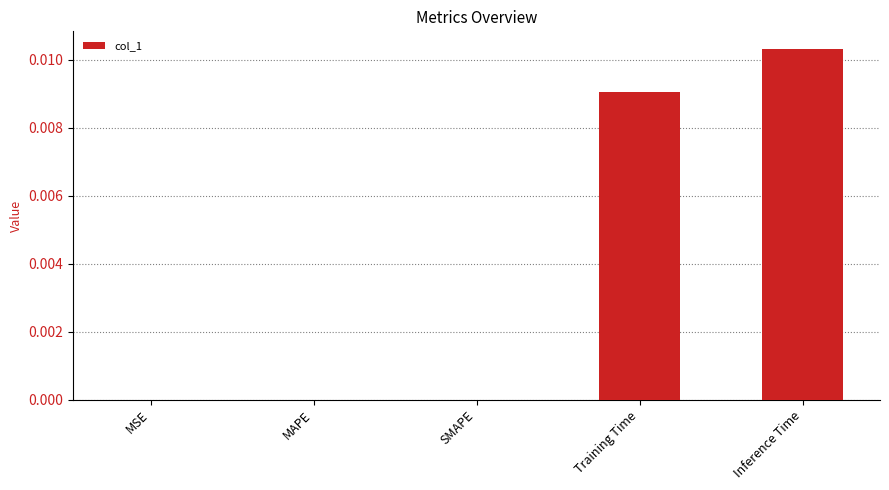

The value at Training Time is 0.0. True or false?

True